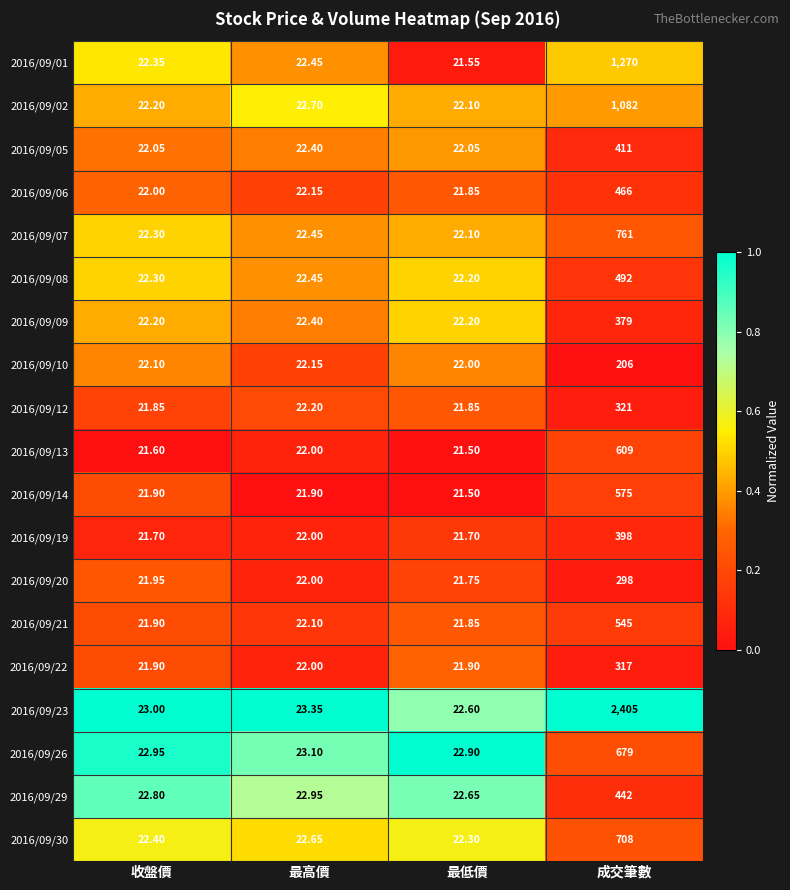

Where is 2016/09/09 nearest to the value 200?

最高價